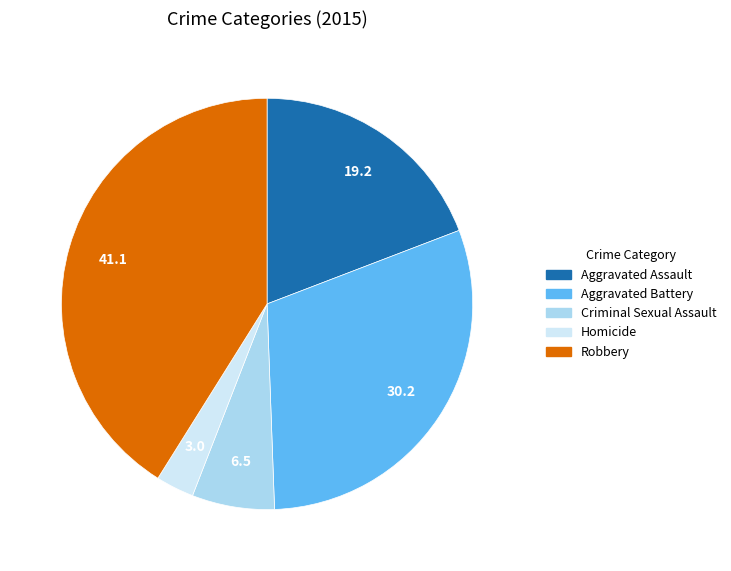

Combined, do Criminal Sexual Assault and Aggravated Assault account for over 50%?

No